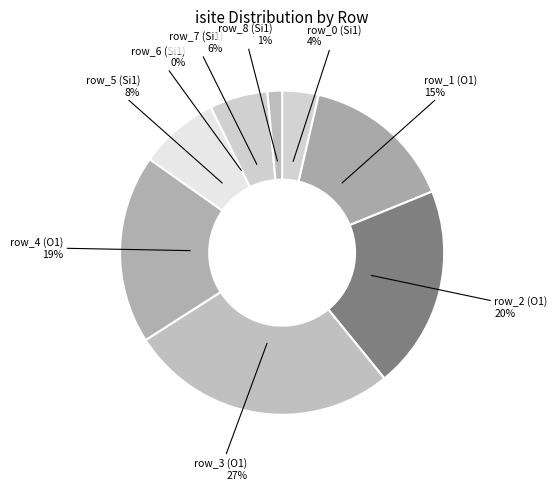

What percentage do row_1 (O1) and row_2 (O1) together represent?

35.5%